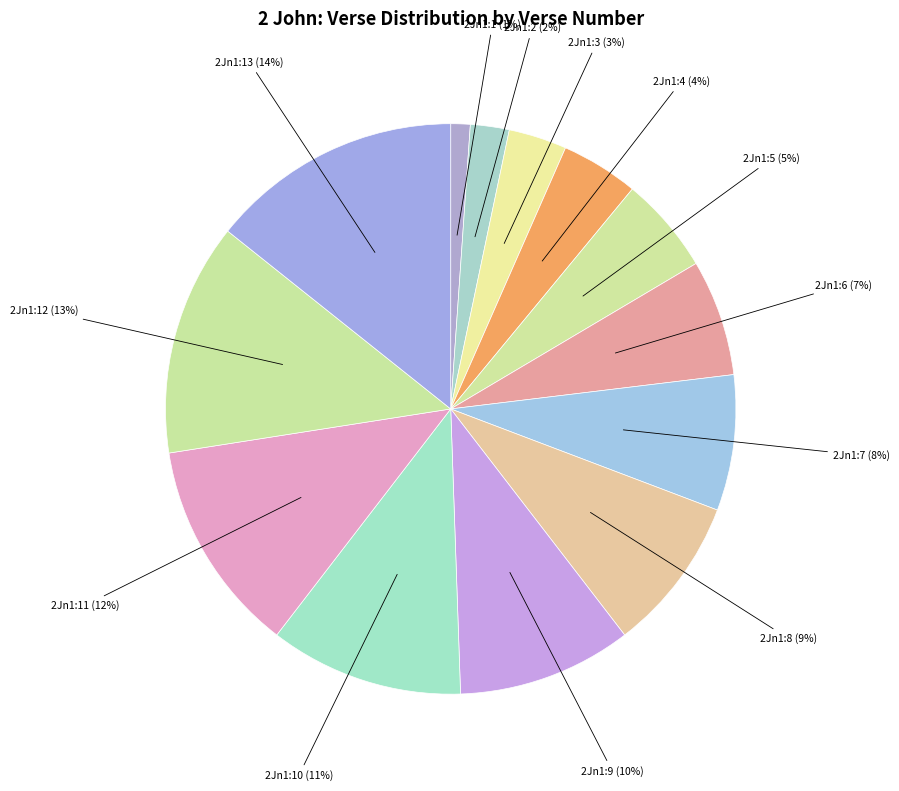

Count the number of slices in the pie.

13